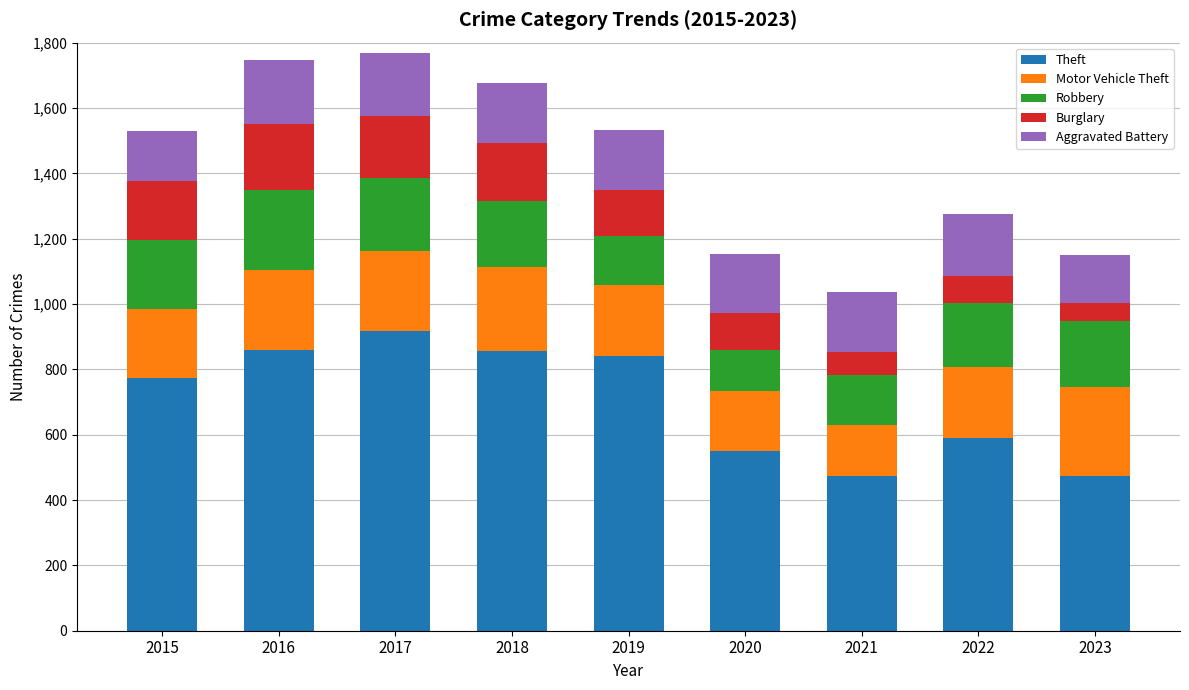

What is the total value across all series at 2019?

1532